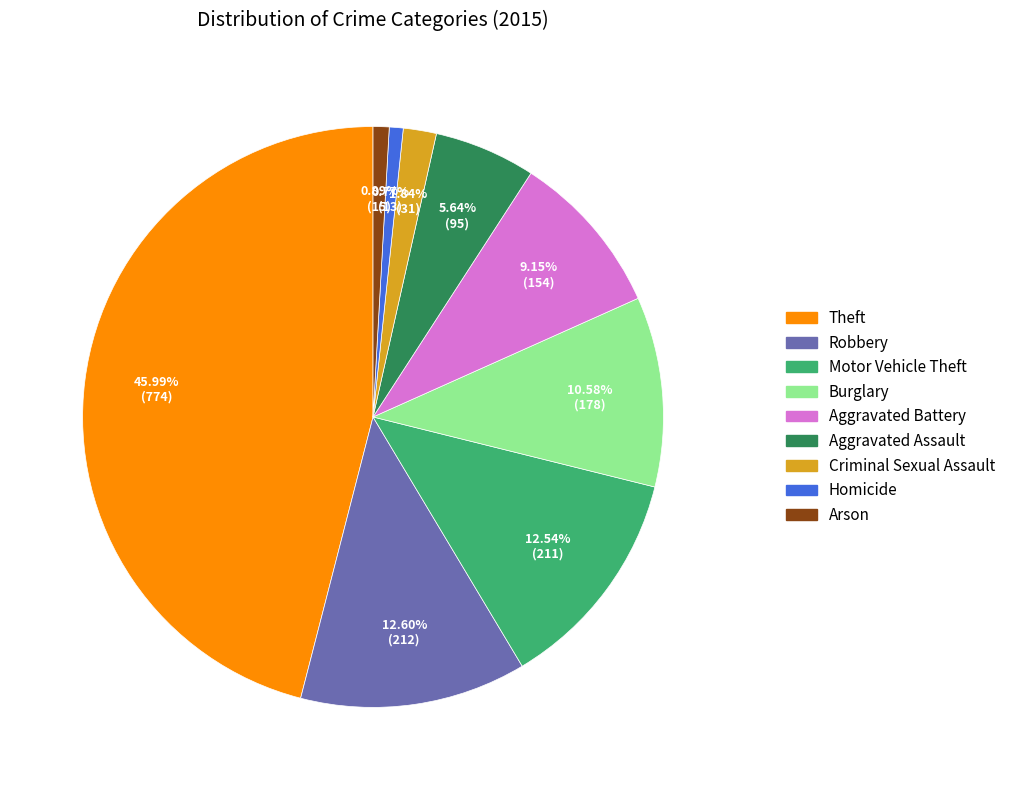

Is the sum of Theft and Aggravated Battery greater than half?

Yes